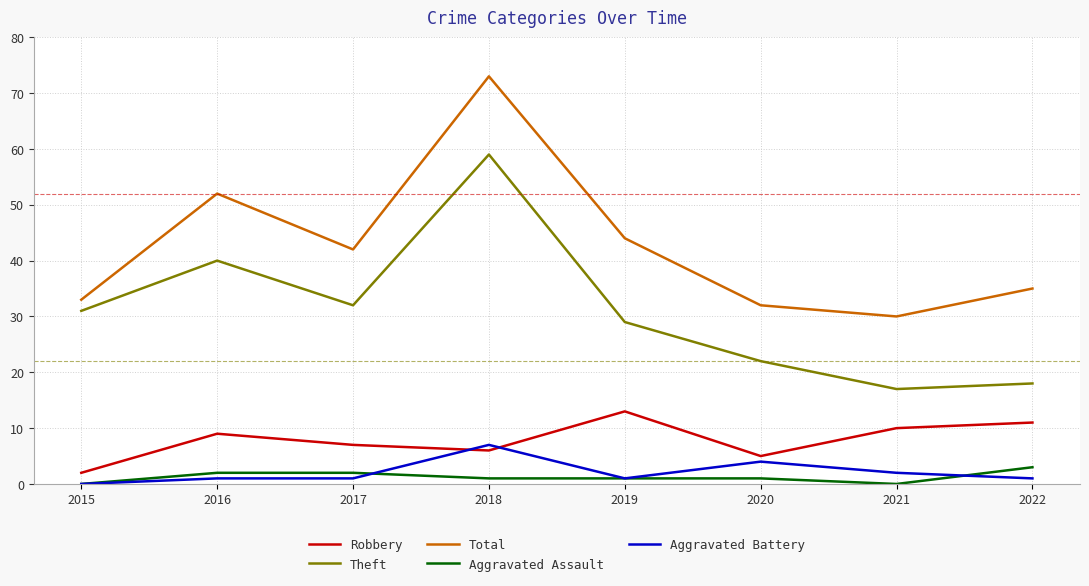

Rank the categories by Total value from highest to lowest.

2018, 2016, 2019, 2017, 2022, 2015, 2020, 2021